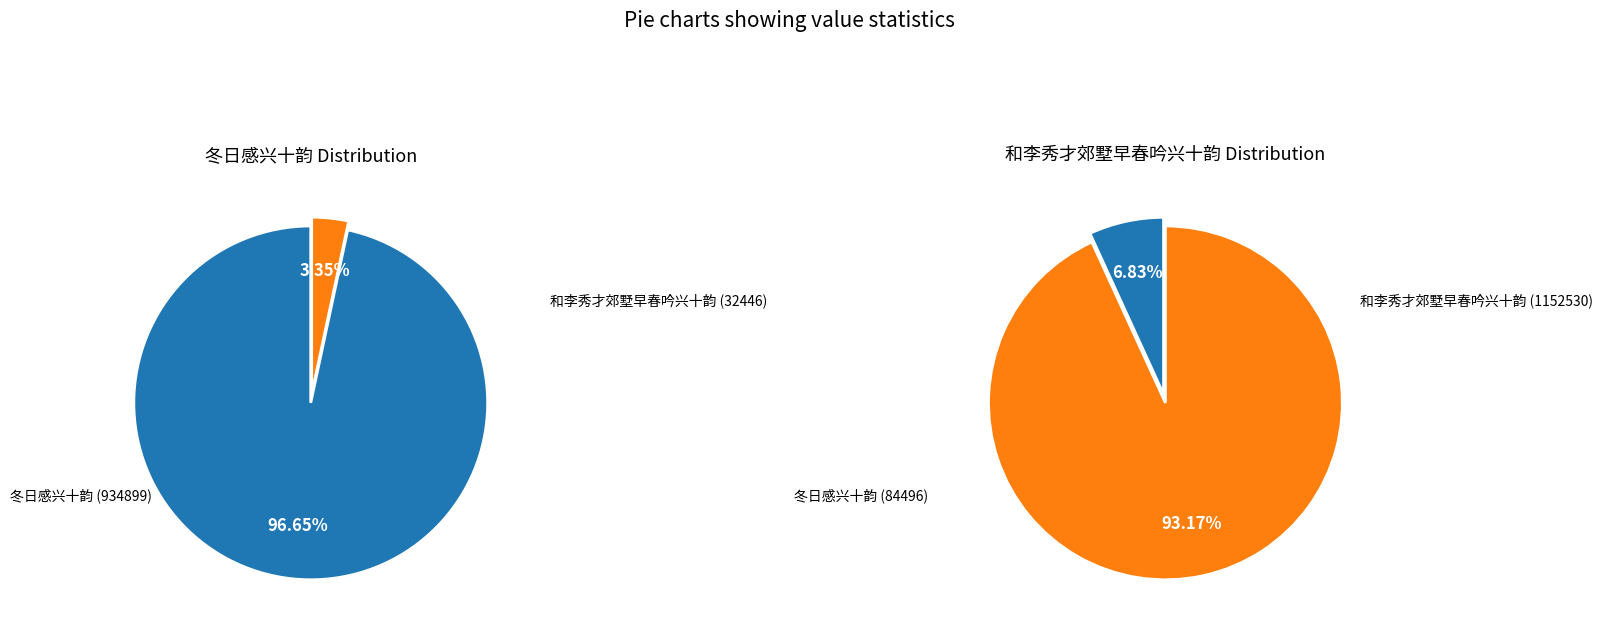

Do 0 and 1 together represent more than half of the pie?

Yes